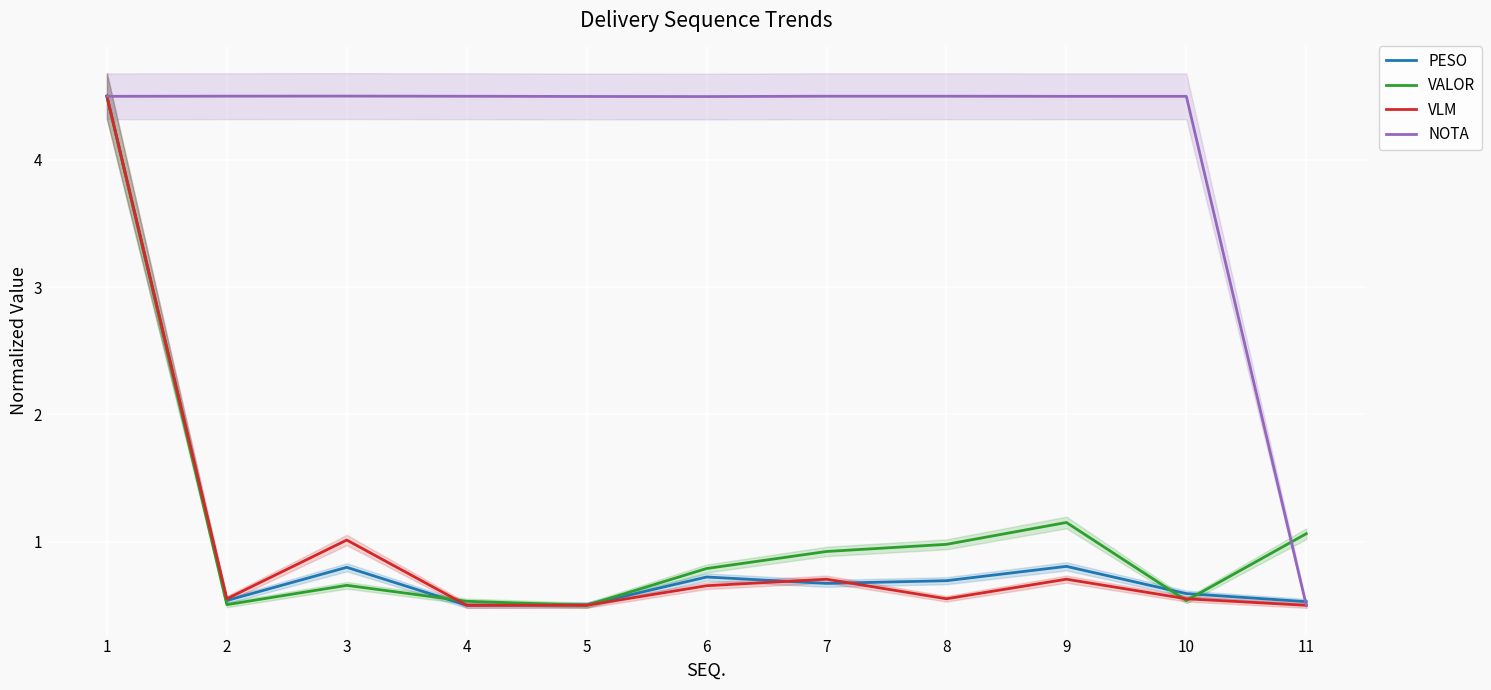

What is the minimum value for NOTA?

0.5